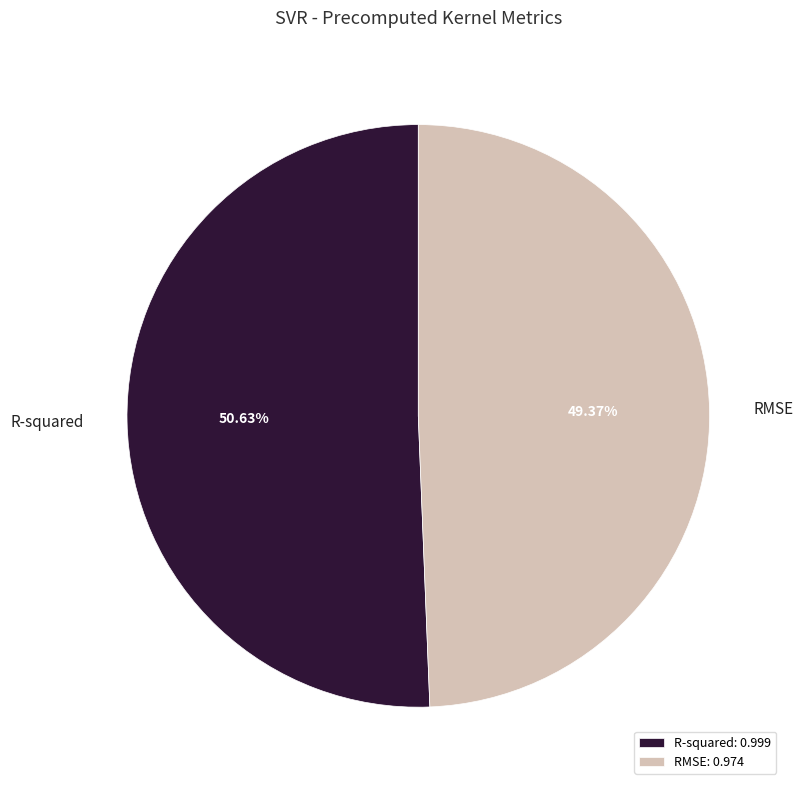

What percentage is the R-squared slice, to the nearest percent?

51%